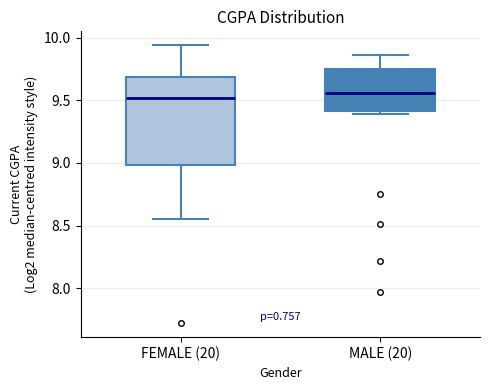

Reading left to right, read every box against the y-axis: the position of its median line, the range the box covers, and the ends of its whiskers. The values are not printed on the chart, so give them approximately, as read against the axis.

FEMALE (20): median 9.50, box 9.00 to 9.70, whiskers 8.55 to 9.95
MALE (20): median 9.55, box 9.40 to 9.75, whiskers 9.40 (just below the box's lower edge) to 9.85